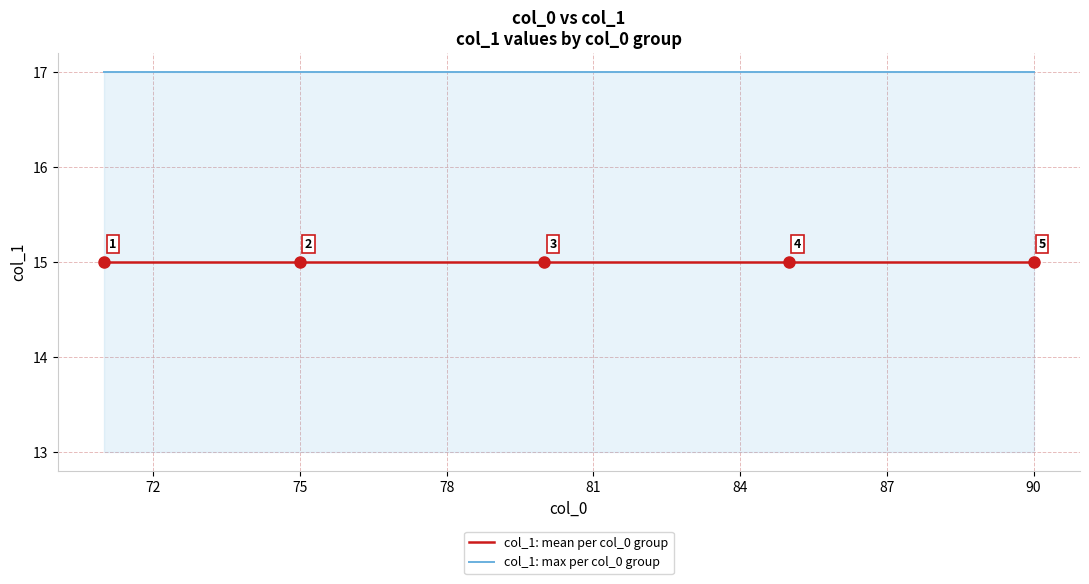

How many lines are shown in the chart?

2